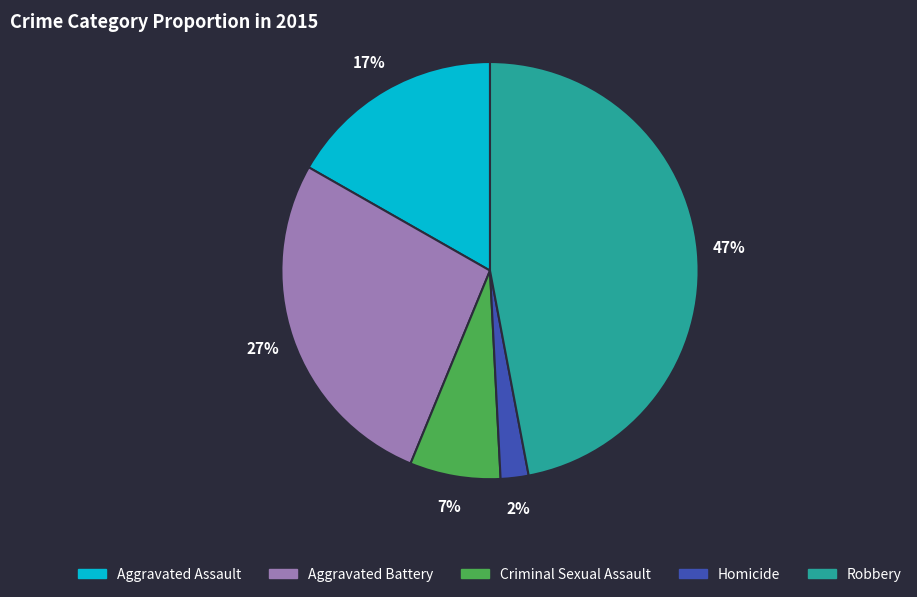

To the nearest percent, what portion does Aggravated Battery represent?

27%